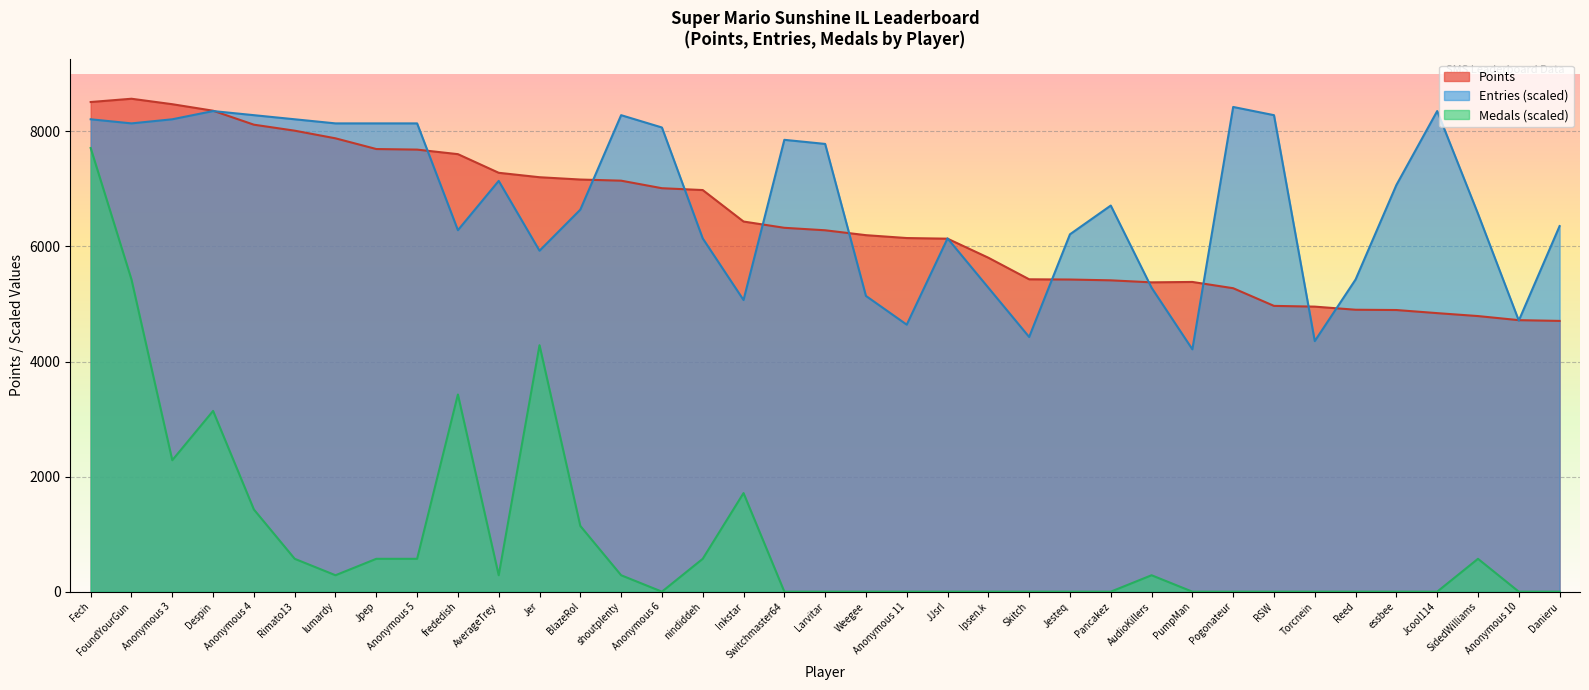

How many lines are shown in the chart?

3